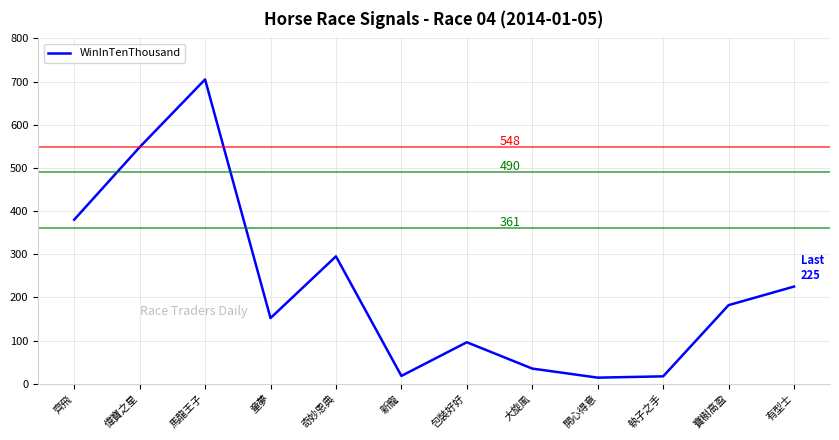

Where is the first local maximum?

馬龍王子